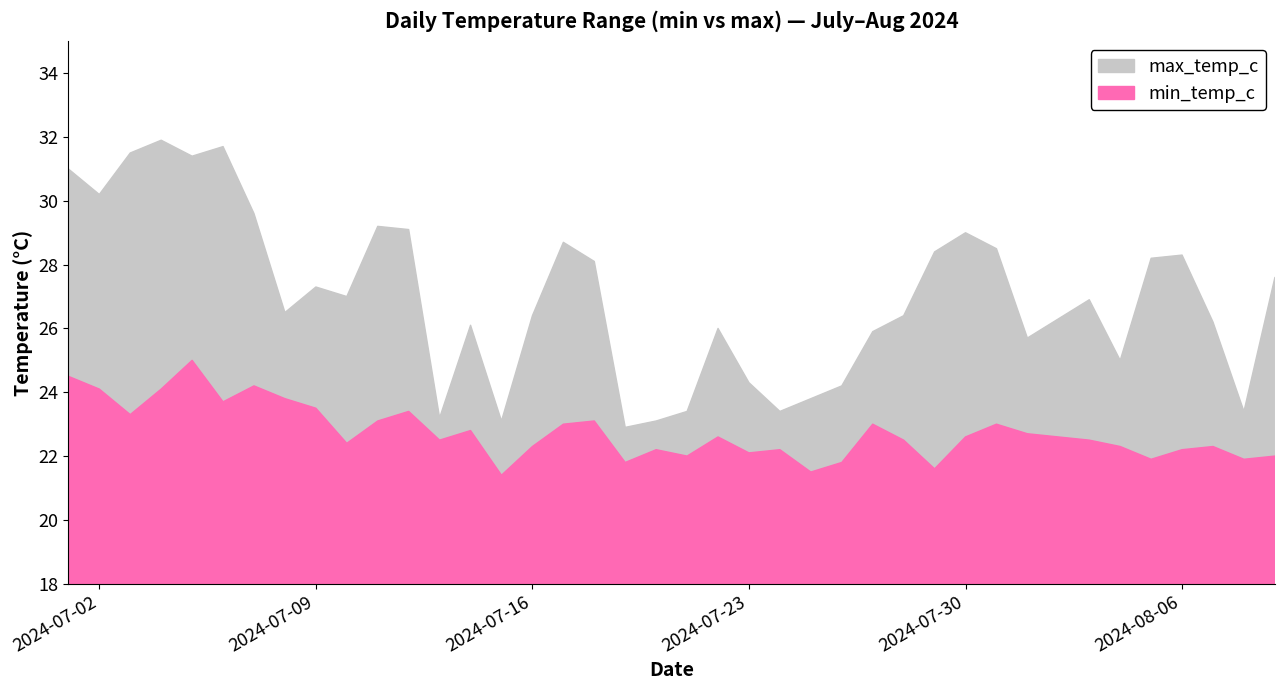

Is it true that max_temp_c equals 40.5 at 2024-07-26?

False